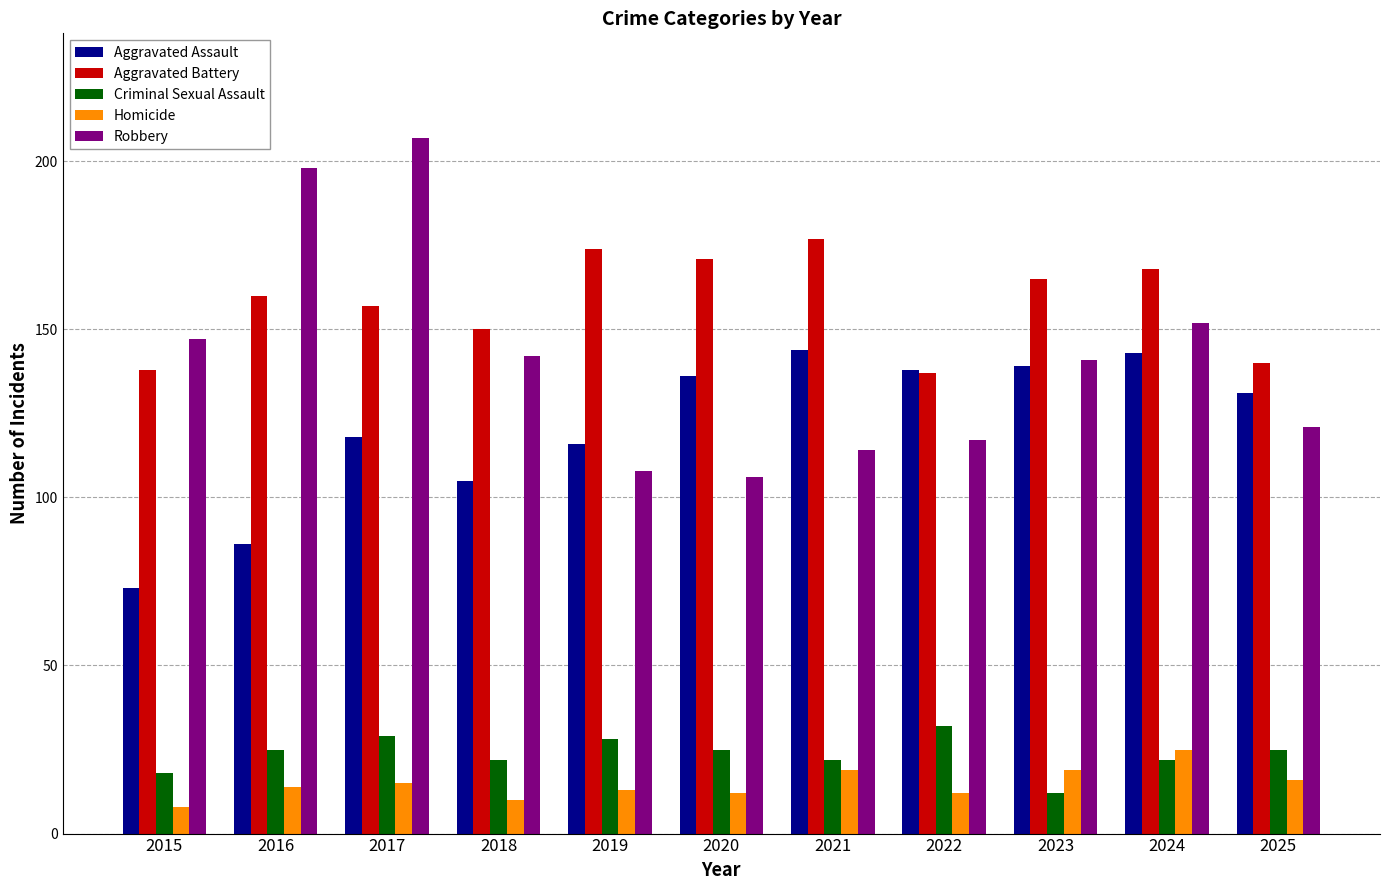

What is the value of the Aggravated Assault bar at the 7th from the left?

144